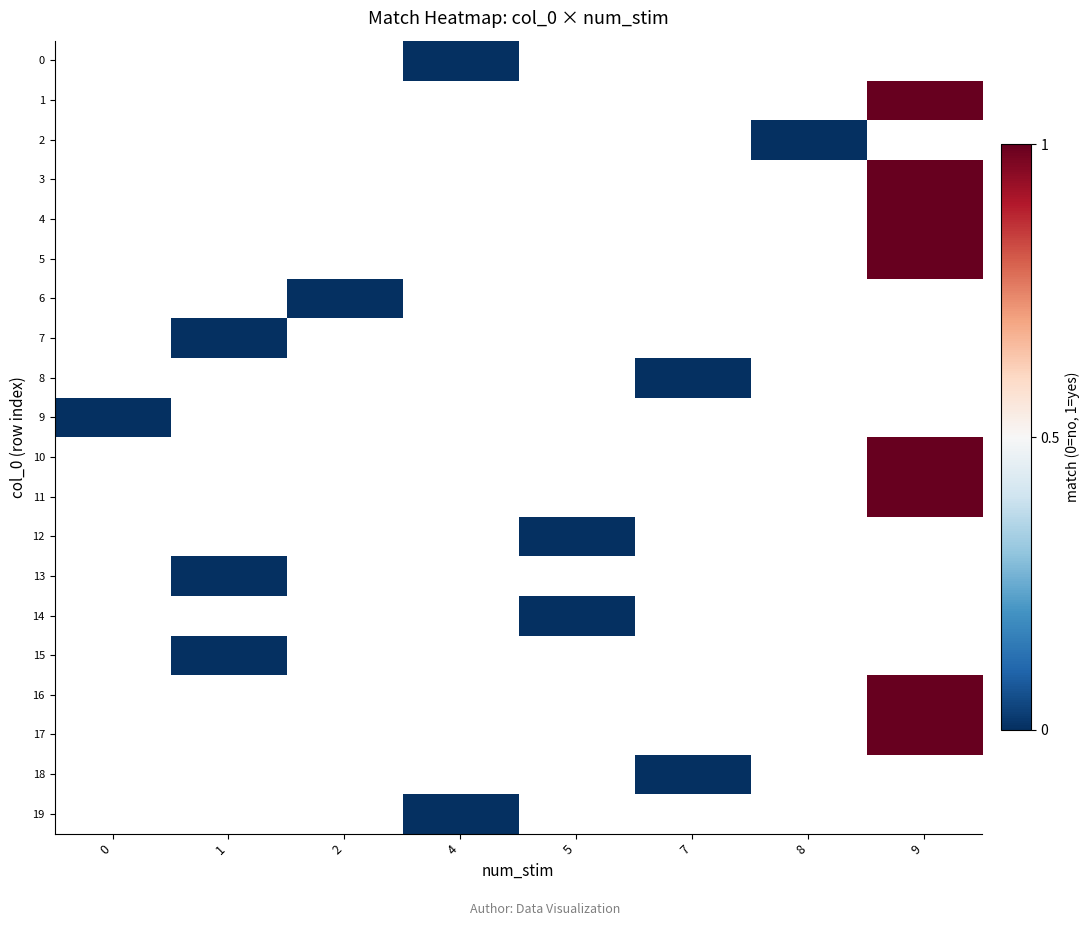

Which has a higher value, 5 or 2?

2